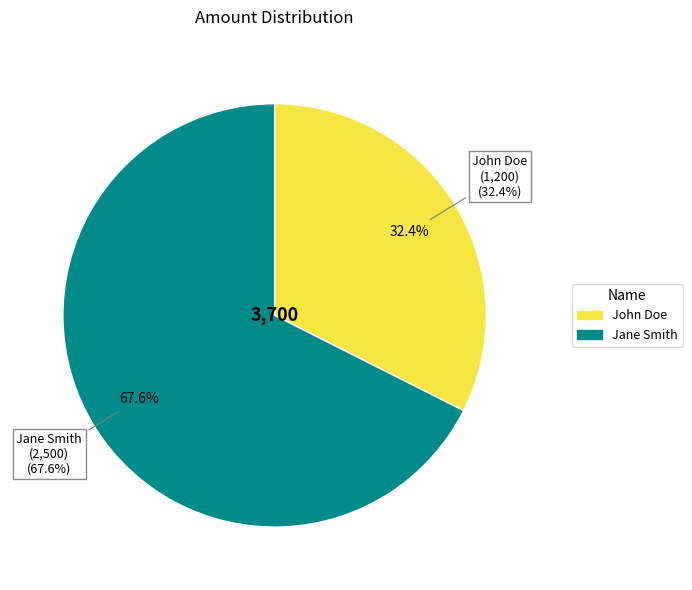

Which slice is the smallest?

John Doe